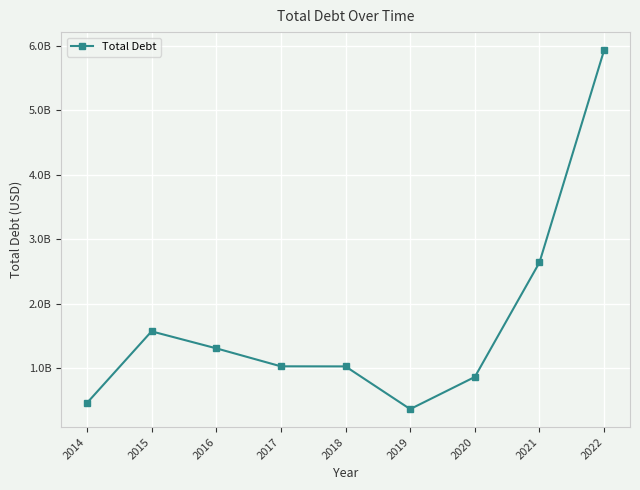

Does the chart have visible grid lines?

Yes